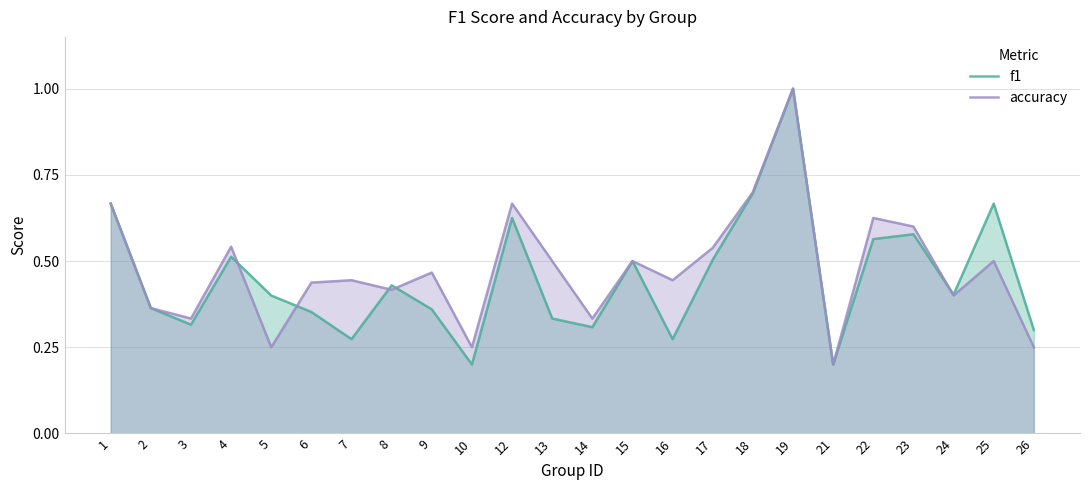

At which category is the sum across all series the highest?

19